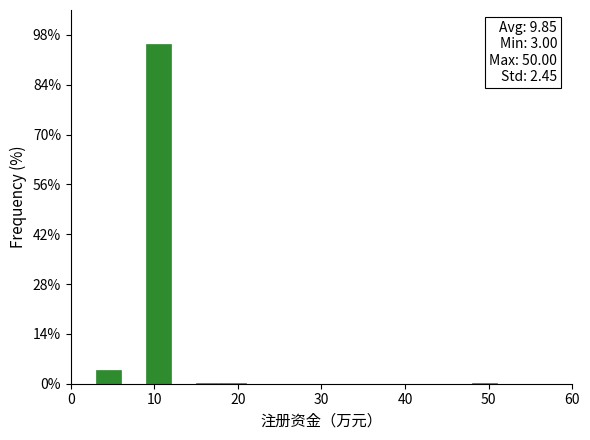

Around what value on the x-axis is the tallest bar? Give the approximate position of its centre, as read against the axis.

11